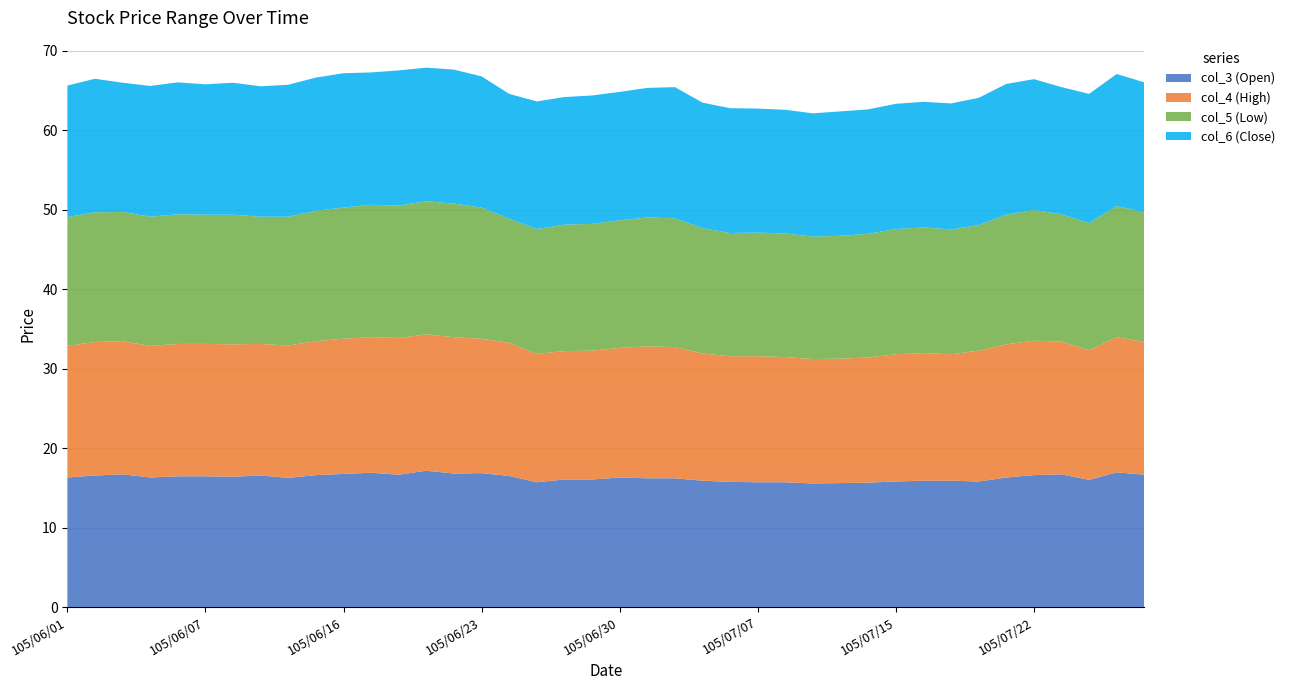

Reading left to right, transcribe all the data shown in this chart.

col_3 (Open): 105/06/01=16.3	105/06/02=16.6	105/06/03=16.7	105/06/04=16.3	105/06/06=16.4	105/06/07=16.4	105/06/08=16.4	105/06/13=16.6	105/06/14=16.2	105/06/15=16.6	105/06/16=16.8	105/06/17=16.9	105/06/20=16.6	105/06/21=17.1	105/06/22=16.8	105/06/23=16.9	105/06/24=16.5	105/06/27=15.7	105/06/28=16.1	105/06/29=16.1	105/06/30=16.3	105/07/01=16.2	105/07/04=16.2	105/07/05=15.9	105/07/06=15.8	105/07/07=15.7	105/07/11=15.7	105/07/12=15.6	105/07/13=15.6	105/07/14=15.7	105/07/15=15.8	105/07/18=15.9	105/07/19=15.9	105/07/20=15.8	105/07/21=16.3	105/07/22=16.6	105/07/25=16.7	105/07/26=16.0	105/07/27=16.9	105/07/28=16.6
col_4 (High): 105/06/01=16.6	105/06/02=16.8	105/06/03=16.8	105/06/04=16.6	105/06/06=16.6	105/06/07=16.6	105/06/08=16.6	105/06/13=16.6	105/06/14=16.6	105/06/15=16.9	105/06/16=17.0	105/06/17=17.1	105/06/20=17.2	105/06/21=17.1	105/06/22=17.1	105/06/23=16.9	105/06/24=16.8	105/06/27=16.1	105/06/28=16.1	105/06/29=16.2	105/06/30=16.3	105/07/01=16.6	105/07/04=16.5	105/07/05=16.0	105/07/06=15.8	105/07/07=15.8	105/07/11=15.8	105/07/12=15.7	105/07/13=15.7	105/07/14=15.8	105/07/15=16.0	105/07/18=16.1	105/07/19=15.9	105/07/20=16.4	105/07/21=16.8	105/07/22=16.9	105/07/25=16.7	105/07/26=16.3	105/07/27=17.0	105/07/28=16.7
col_5 (Low): 105/06/01=16.2	105/06/02=16.3	105/06/03=16.2	105/06/04=16.2	105/06/06=16.3	105/06/07=16.2	105/06/08=16.3	105/06/13=16.0	105/06/14=16.2	105/06/15=16.4	105/06/16=16.5	105/06/17=16.6	105/06/20=16.6	105/06/21=16.8	105/06/22=16.8	105/06/23=16.5	105/06/24=15.6	105/06/27=15.7	105/06/28=15.9	105/06/29=15.9	105/06/30=16.1	105/07/01=16.2	105/07/04=16.2	105/07/05=15.8	105/07/06=15.5	105/07/07=15.6	105/07/11=15.6	105/07/12=15.4	105/07/13=15.4	105/07/14=15.6	105/07/15=15.8	105/07/18=15.8	105/07/19=15.7	105/07/20=15.8	105/07/21=16.3	105/07/22=16.4	105/07/25=16.0	105/07/26=16.0	105/07/27=16.5	105/07/28=16.3
col_6 (Close): 105/06/01=16.6	105/06/02=16.8	105/06/03=16.2	105/06/04=16.4	105/06/06=16.6	105/06/07=16.4	105/06/08=16.6	105/06/13=16.4	105/06/14=16.6	105/06/15=16.8	105/06/16=16.9	105/06/17=16.6	105/06/20=17.0	105/06/21=16.8	105/06/22=16.9	105/06/23=16.5	105/06/24=15.7	105/06/27=16.1	105/06/28=16.1	105/06/29=16.1	105/06/30=16.1	105/07/01=16.3	105/07/04=16.5	105/07/05=15.8	105/07/06=15.7	105/07/07=15.6	105/07/11=15.6	105/07/12=15.5	105/07/13=15.7	105/07/14=15.7	105/07/15=15.8	105/07/18=15.8	105/07/19=15.8	105/07/20=16.0	105/07/21=16.4	105/07/22=16.4	105/07/25=16.0	105/07/26=16.2	105/07/27=16.6	105/07/28=16.4